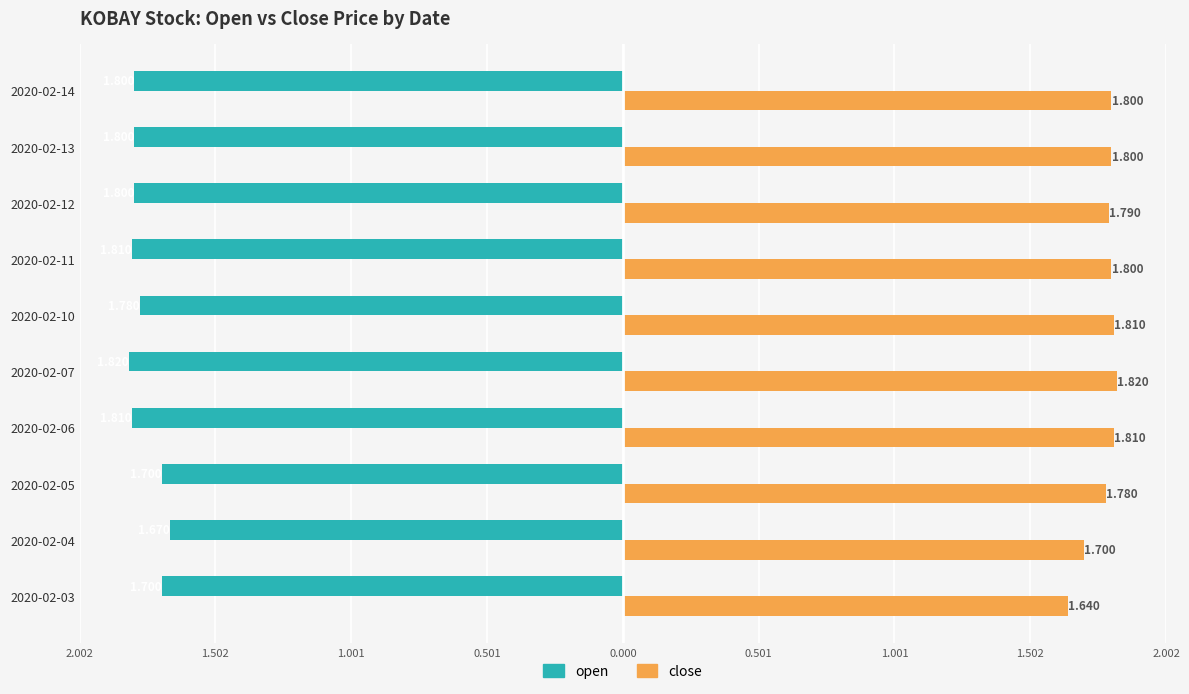

What are all the series names shown in the legend?

open, close